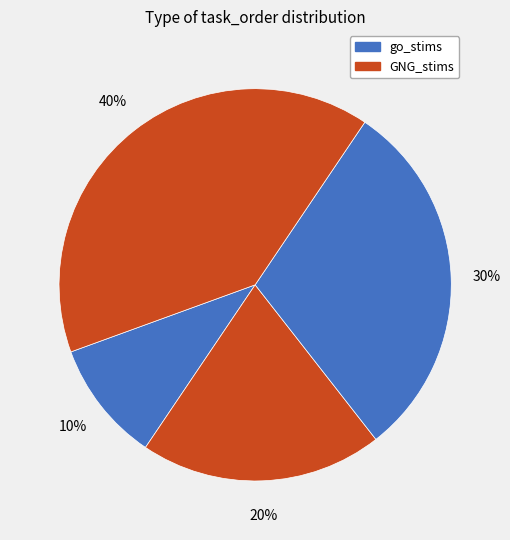

How many slices are in this pie chart?

4